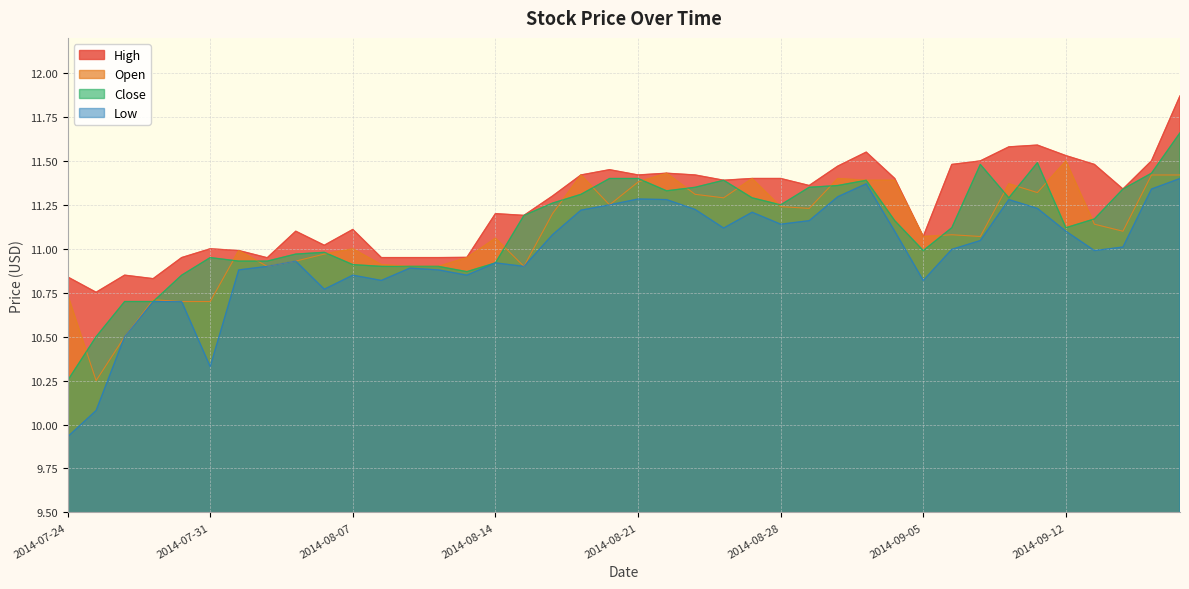

What is the difference between the second highest and second lowest values in the High series?

0.8